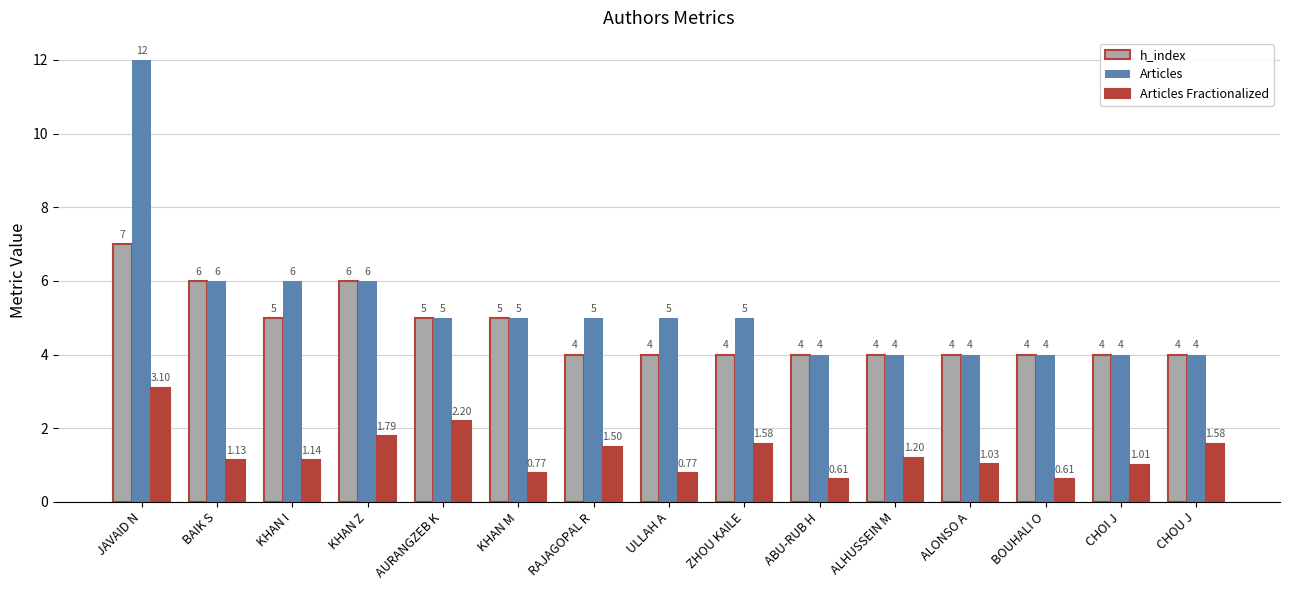

Between KHAN M and ULLAH A, which series saw the biggest shift?

h_index